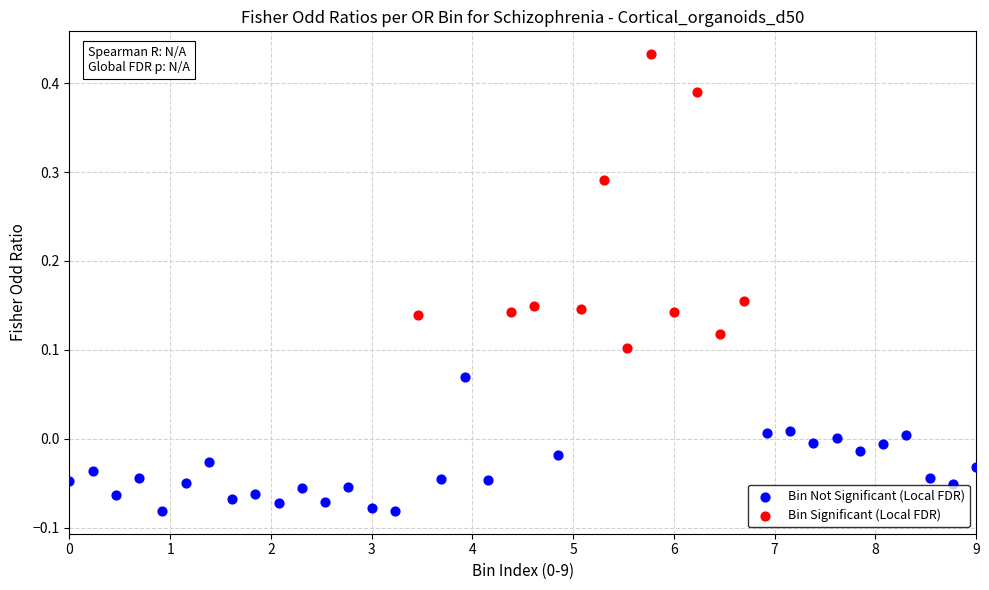

What are all the series names shown in the legend?

Bin Not Significant (Local FDR), Bin Significant (Local FDR)